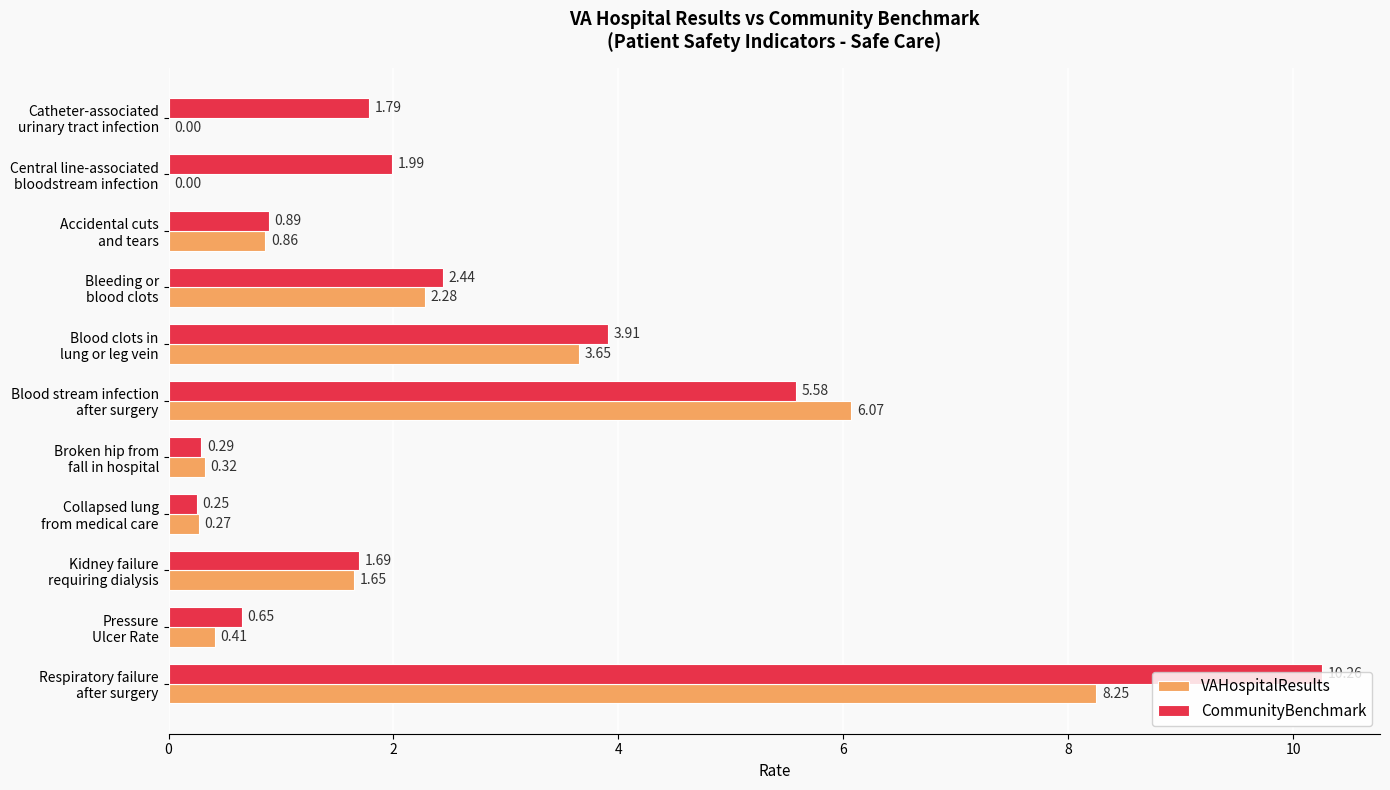

What is the sum of all CommunityBenchmark values?

29.7